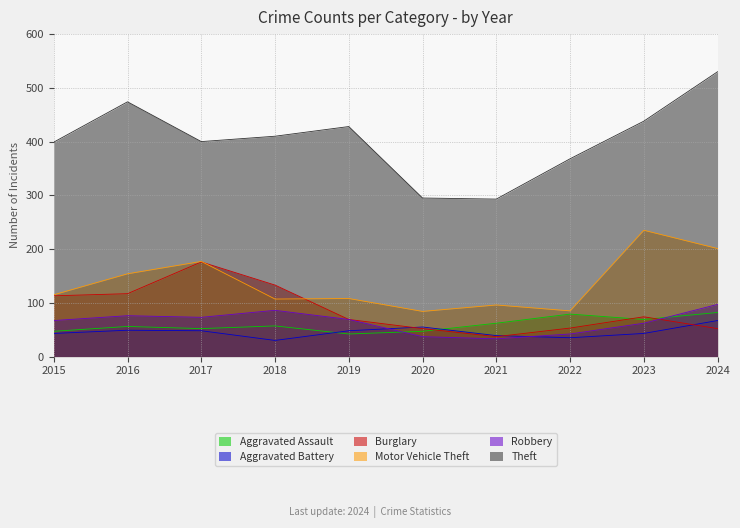

At 2017, list the series in order from smallest to largest.

Aggravated Battery, Aggravated Assault, Robbery, Burglary, Motor Vehicle Theft, Theft